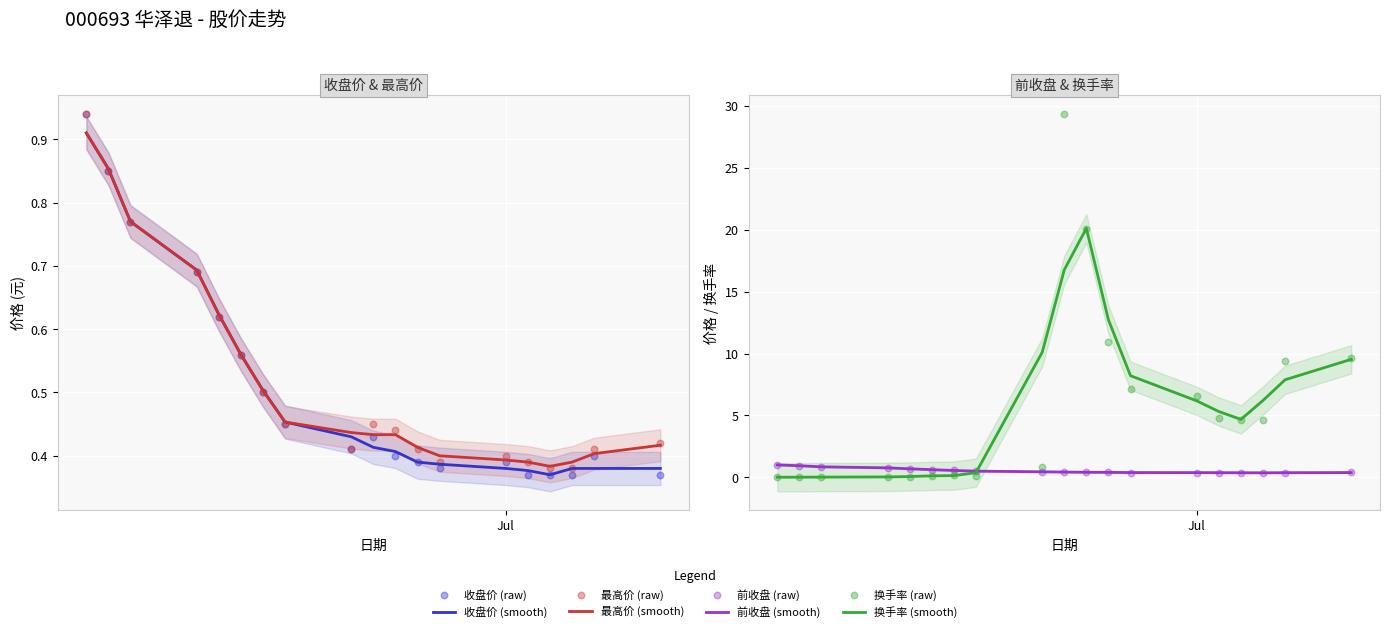

At which category is the sum across all series the highest?

2019-06-25